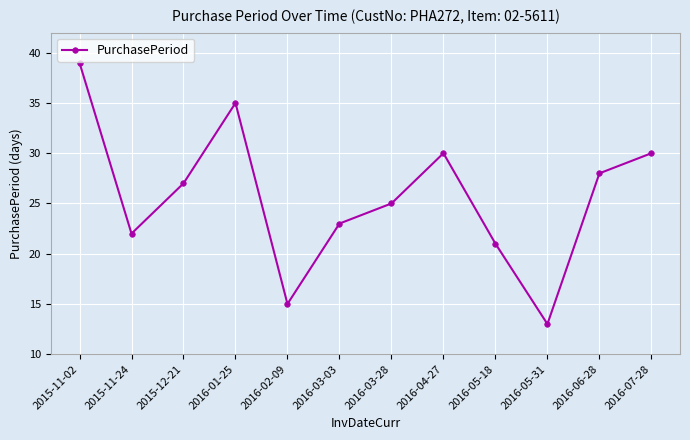

What is the average value?

26